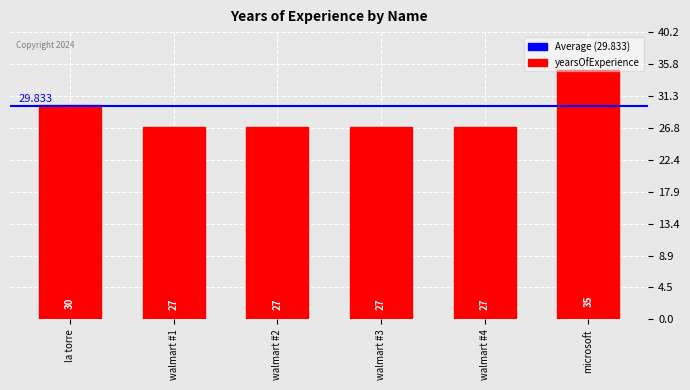

Which category has the highest value across all series?

microsoft